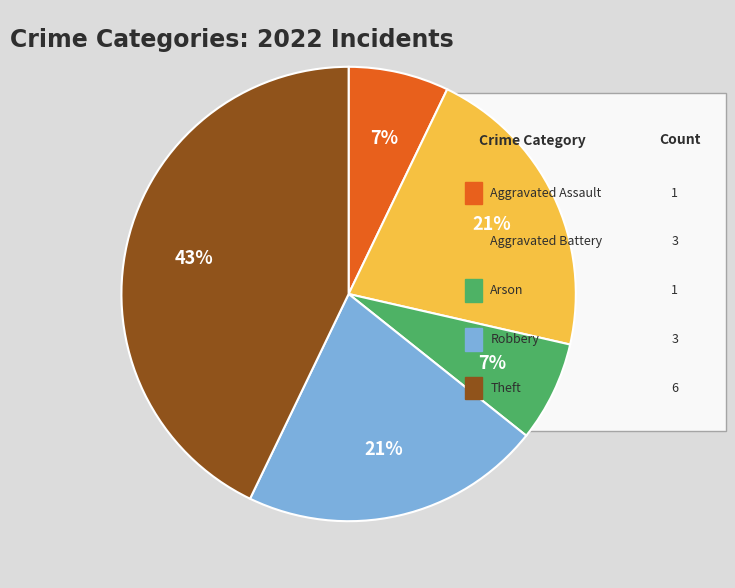

Does any single category account for the majority?

No